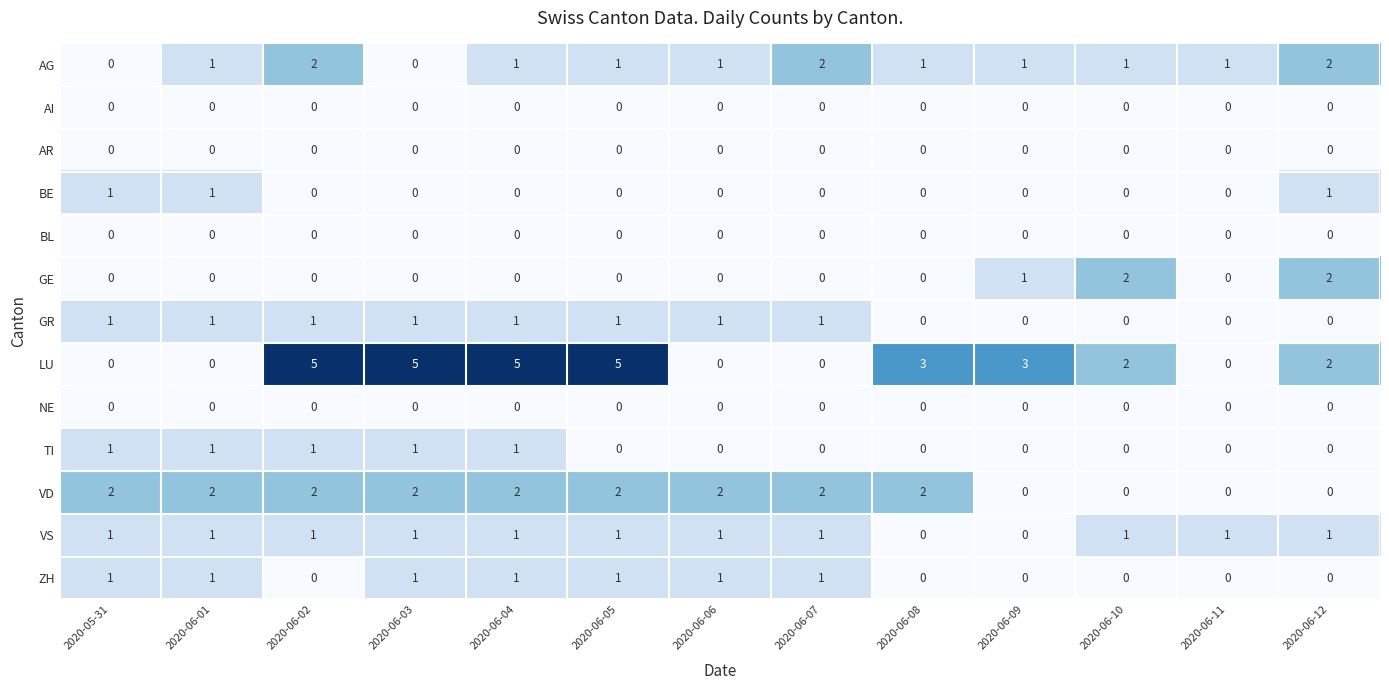

Which series has the widest spread of values?

LU